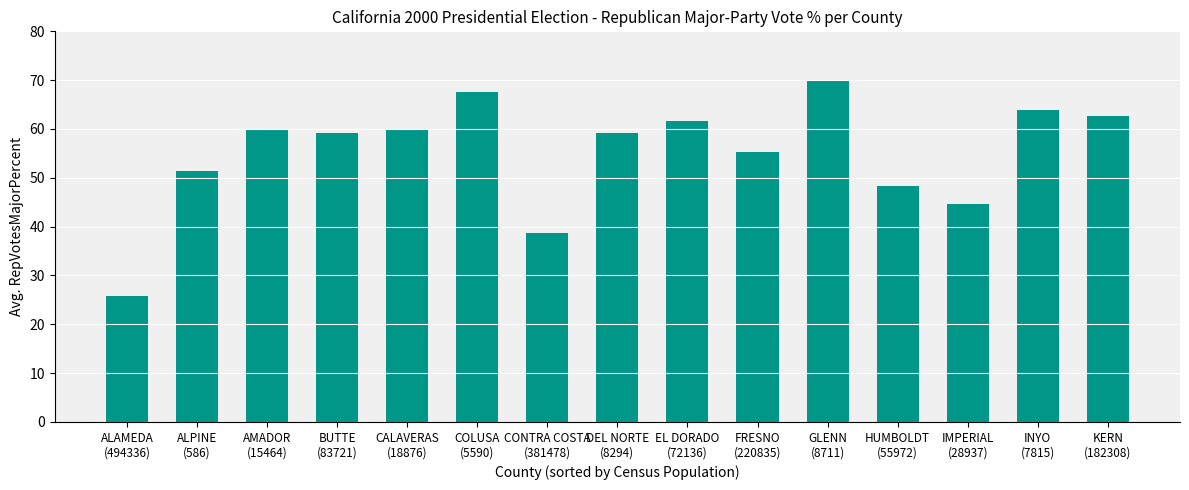

What is the sum of all values?

828.0